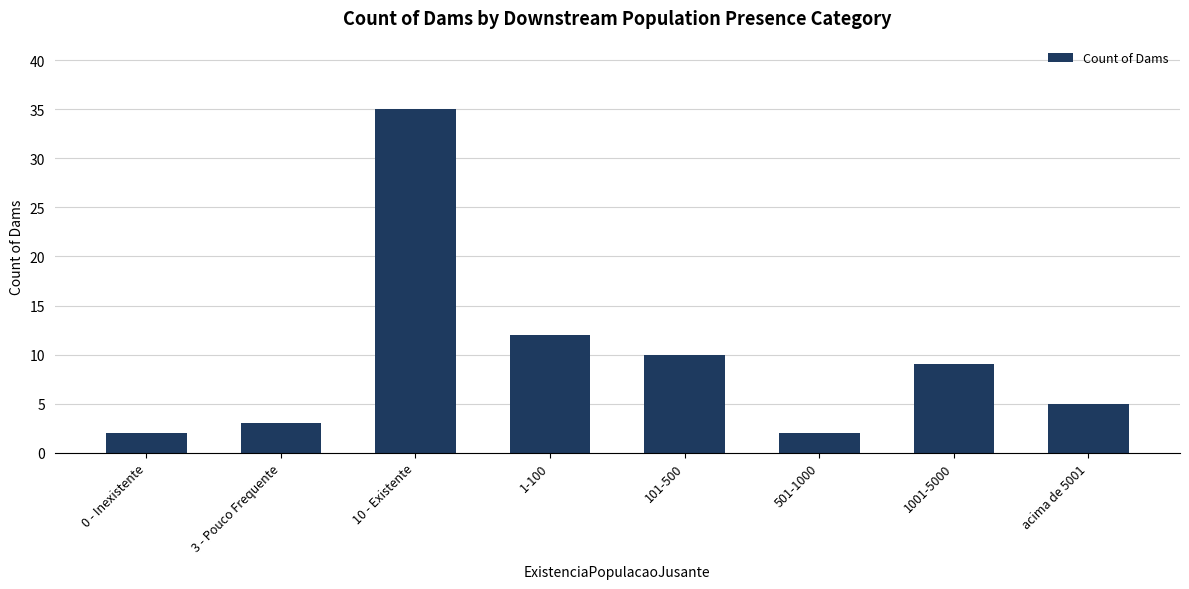

What is the change in value from 1-100 to 1001-5000?

-3